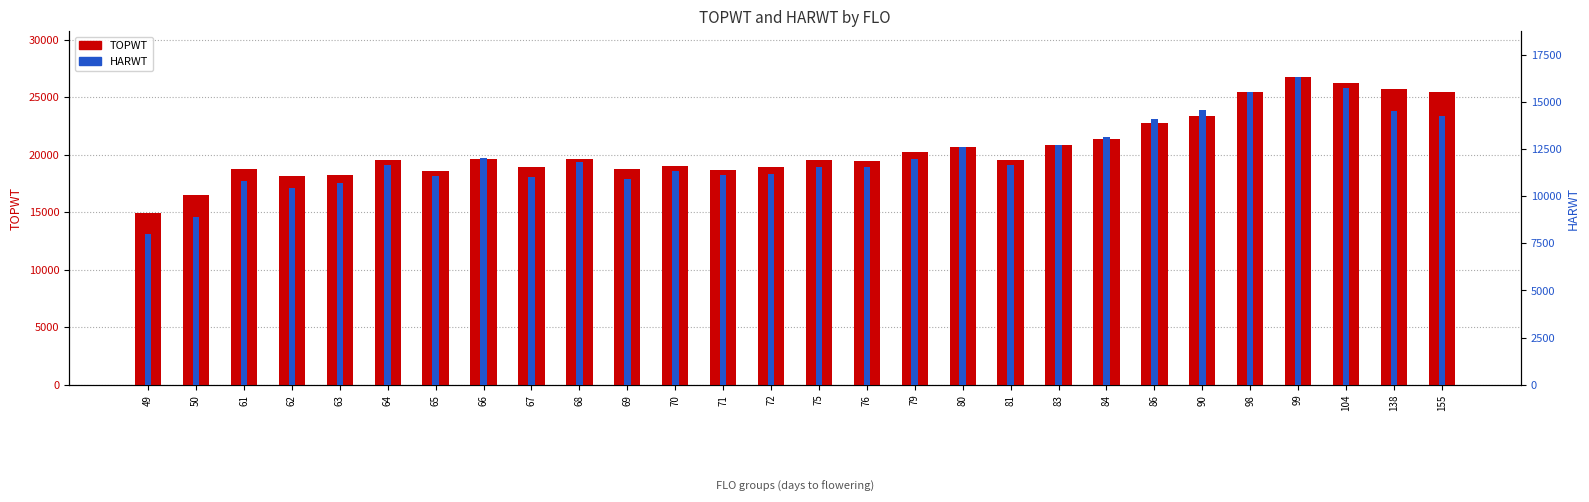

What is the difference between the maximum and minimum values in the TOPWT series?

11755